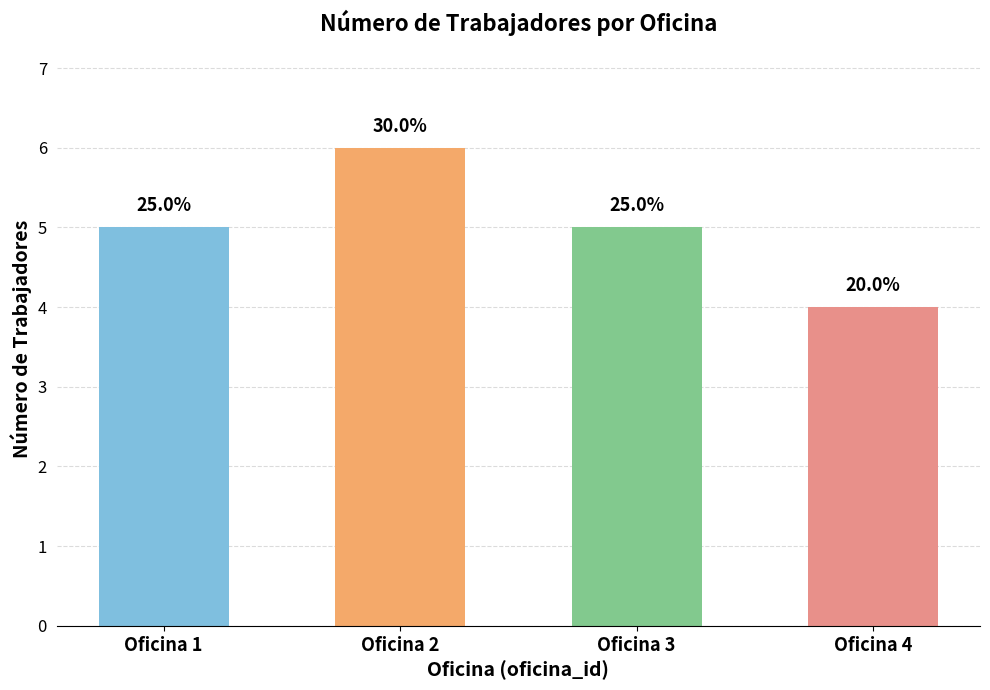

Does the chart contain any negative values?

No